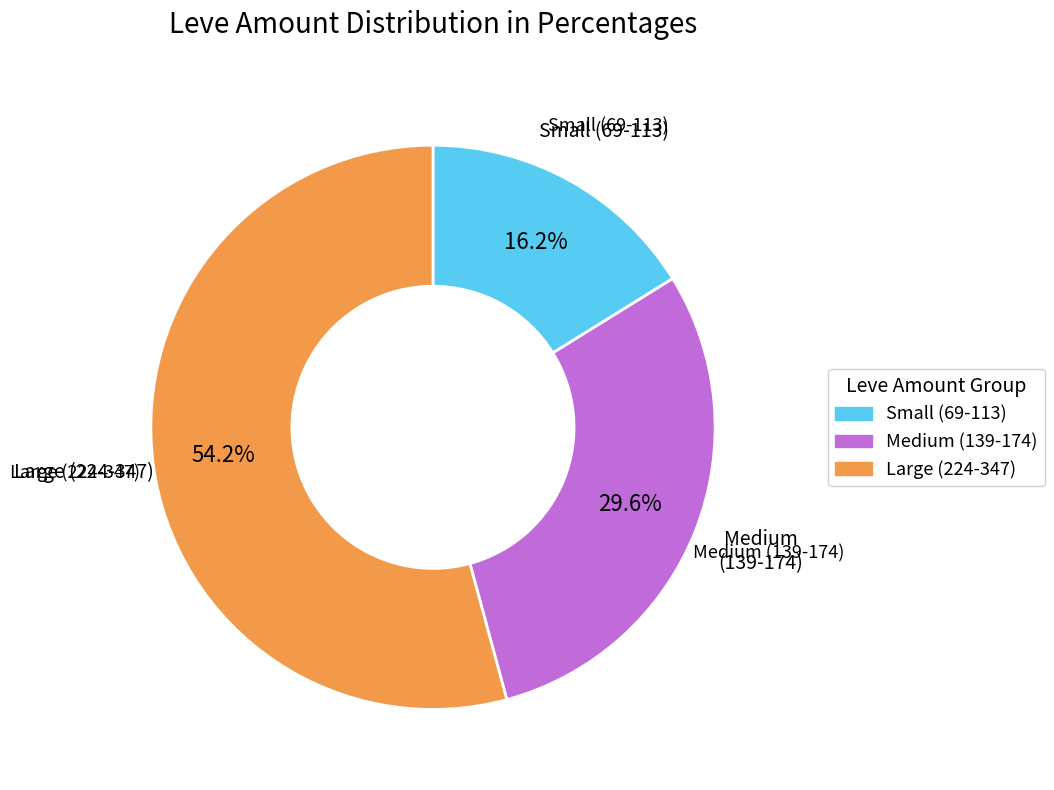

Is there a majority slice in this chart?

Yes